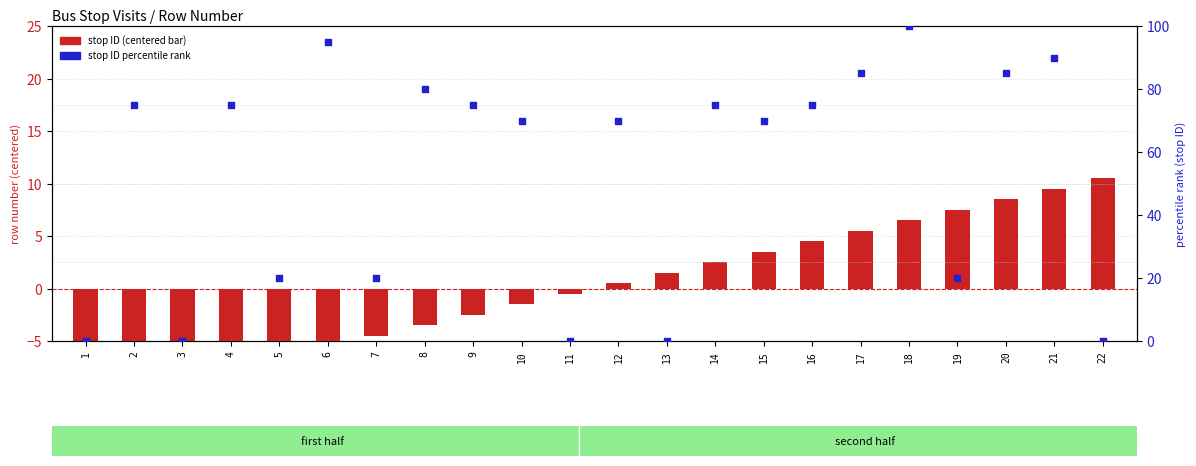

Is the value of stop ID percentile at 16 greater than the value of stop ID (normalized bar) at 11?

Yes